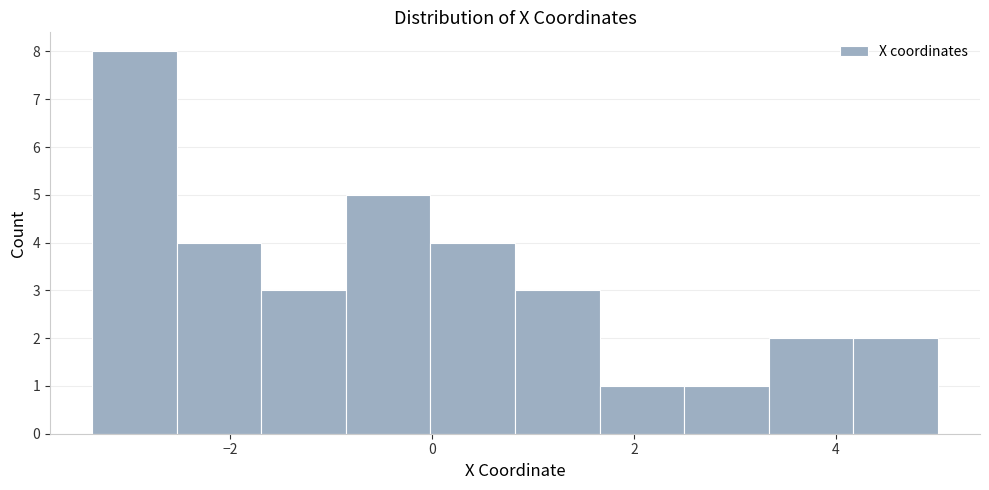

Reading left to right, list every bar in this chart as the range it spans on the x-axis followed by its height. Neither the bar edges nor the heights are printed on the chart, so give them approximately, as read against the axes.

-3.4 to -2.6: 8
-2.6 to -1.6: 4
-1.6 to -0.8: 3
-0.8 to 0.0: 5
0.0 to 0.8: 4
0.8 to 1.6: 3
1.6 to 2.4: 1
2.4 to 3.4: 1
3.4 to 4.2: 2
4.2 to 5.0: 2